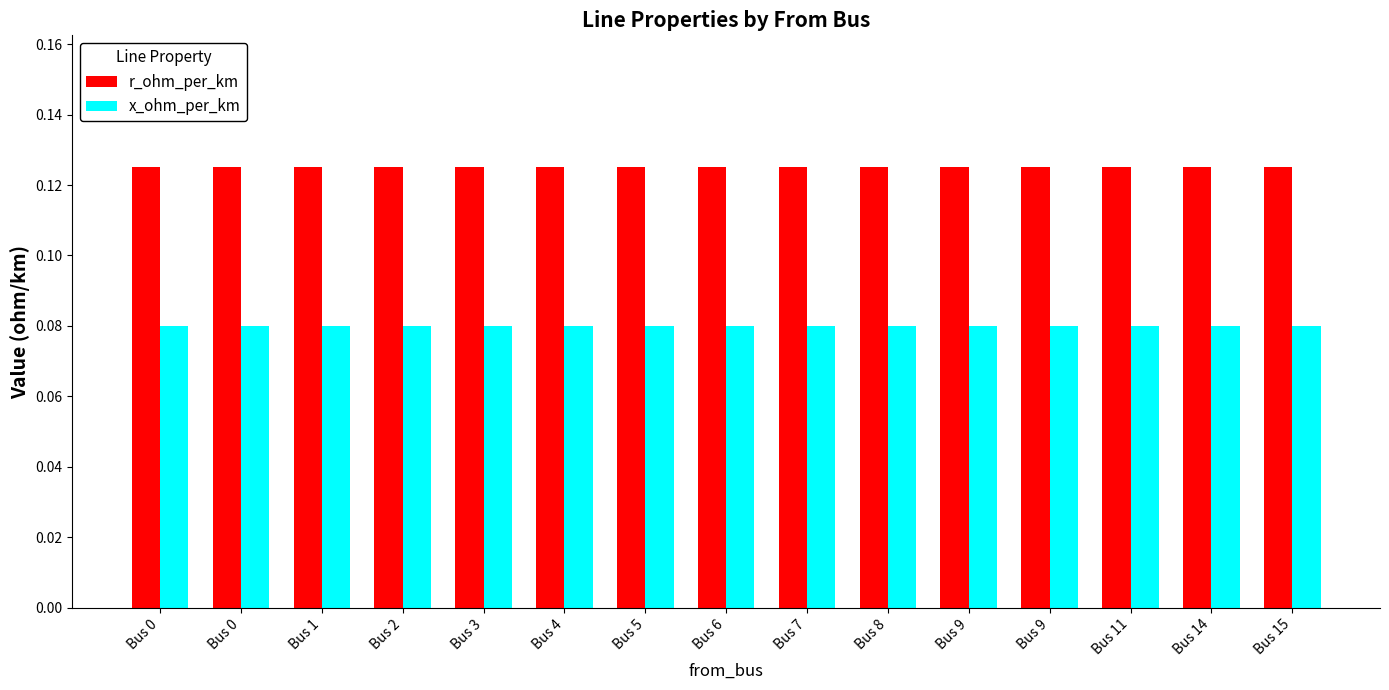

What are all the series names shown in the legend?

r_ohm_per_km, x_ohm_per_km